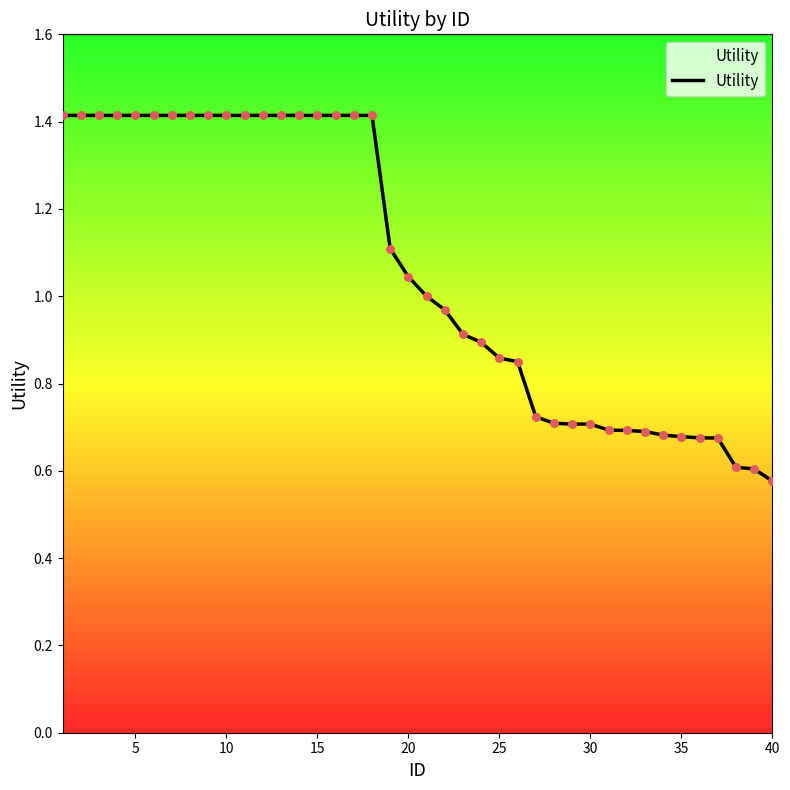

What is the greatest value displayed?

1.4